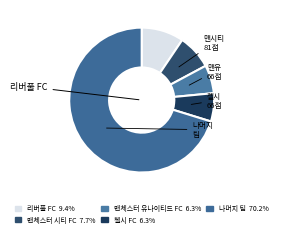

How many slices are in this pie chart?

5